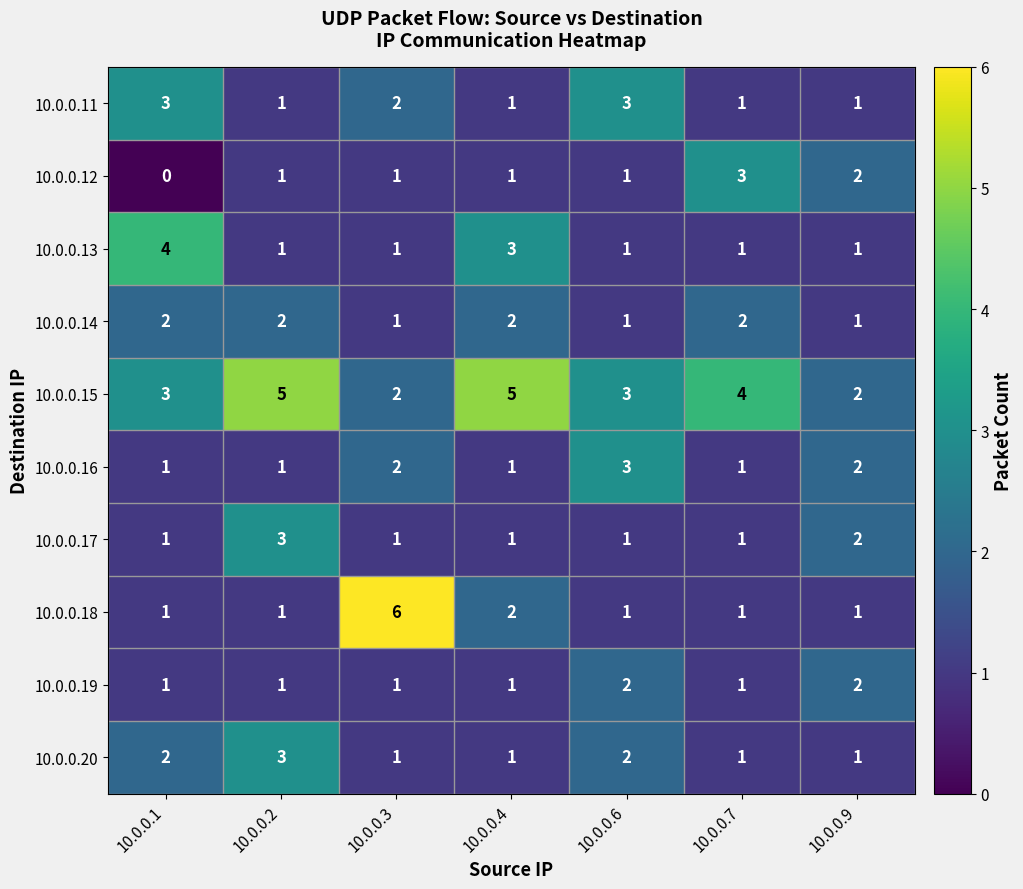

What is the sum of all 10.0.0.13 values?

12